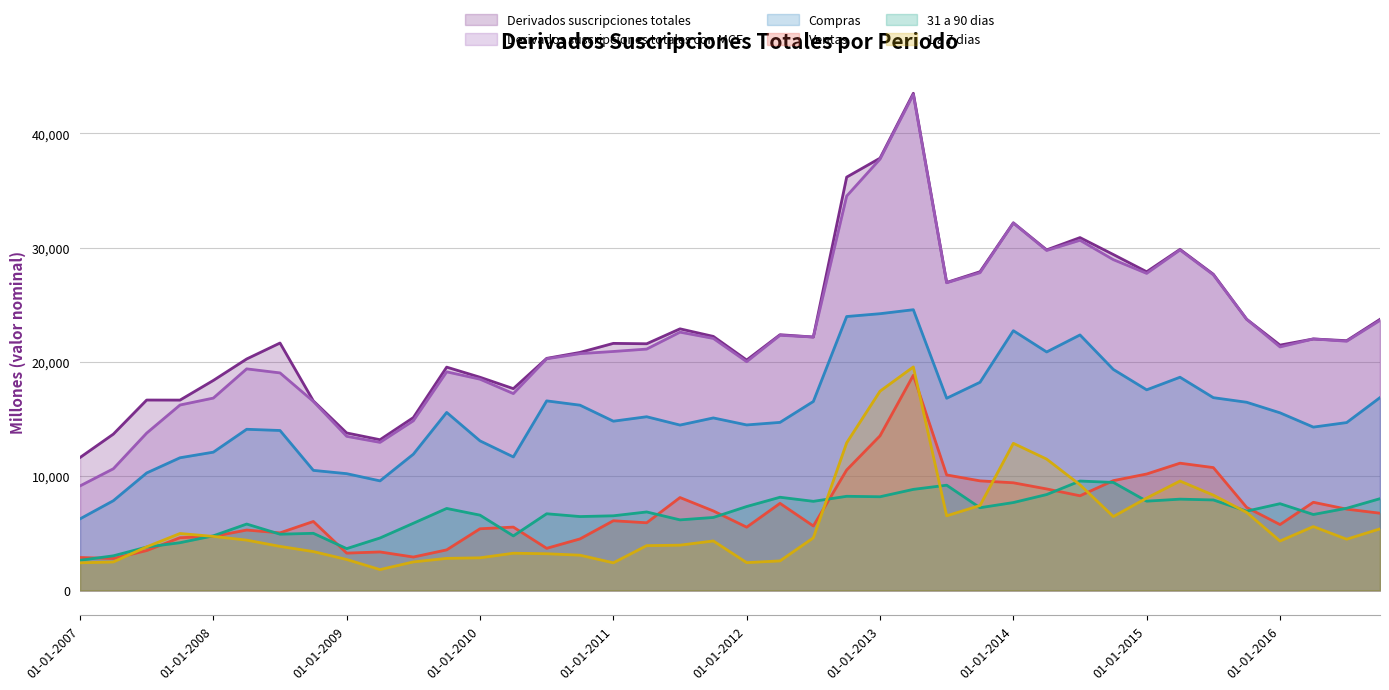

True or false: 1 a 7 dias and Derivados suscripciones totales con MCF intersect in this chart.

False